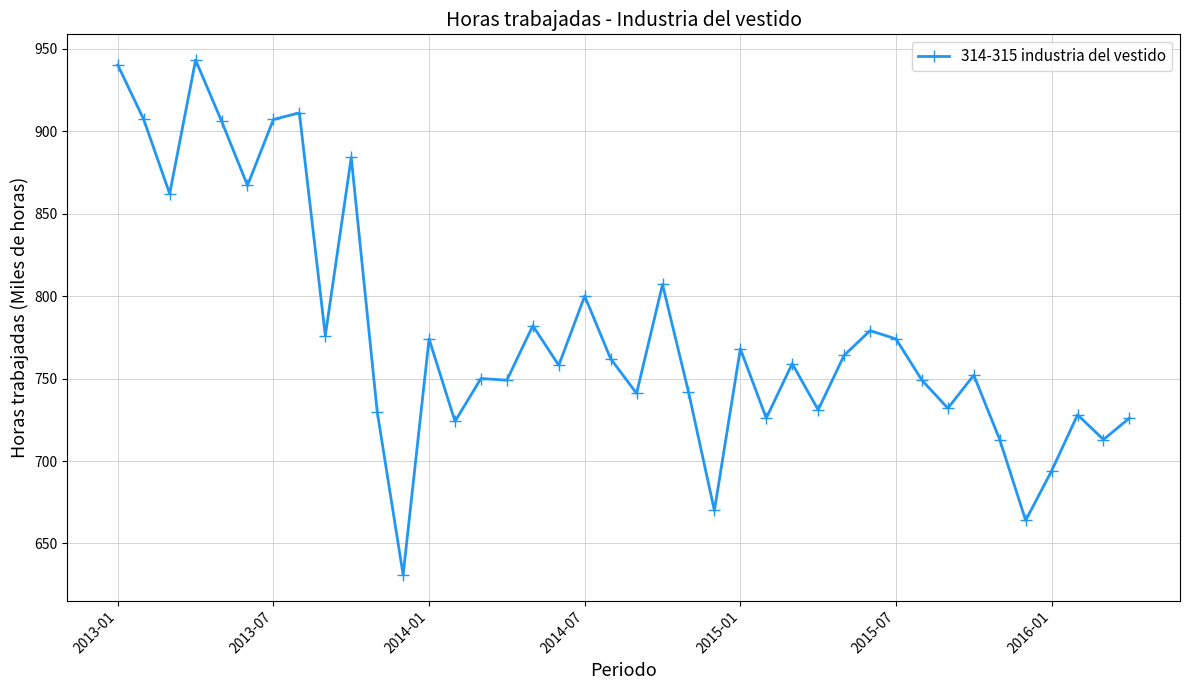

True or false: there are more than 2 points higher than both neighbors.

True